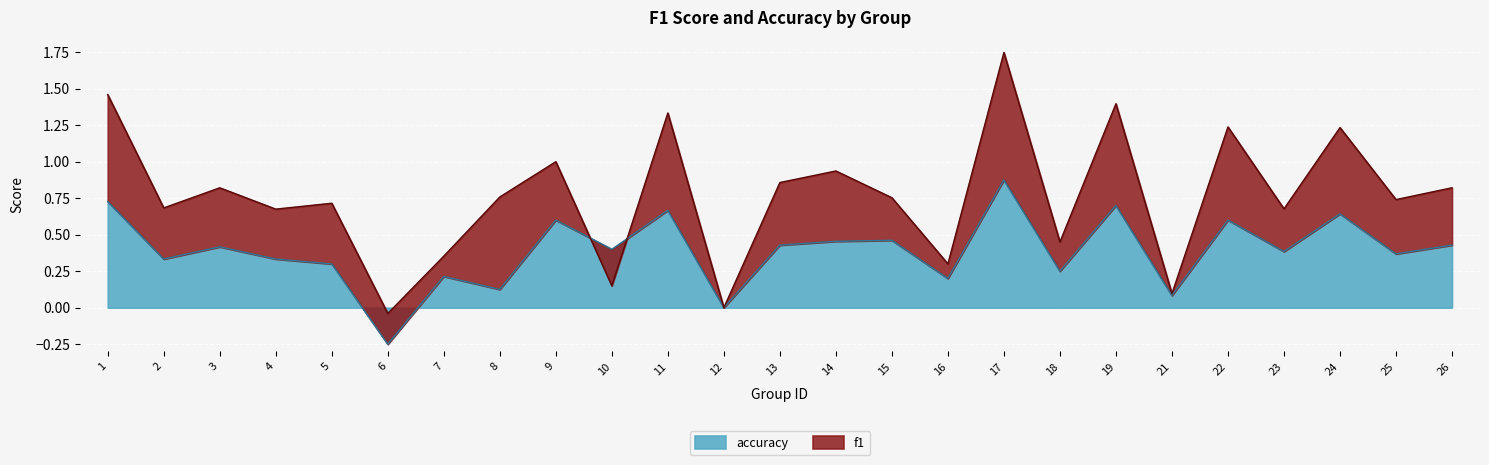

How many values are below zero?

1